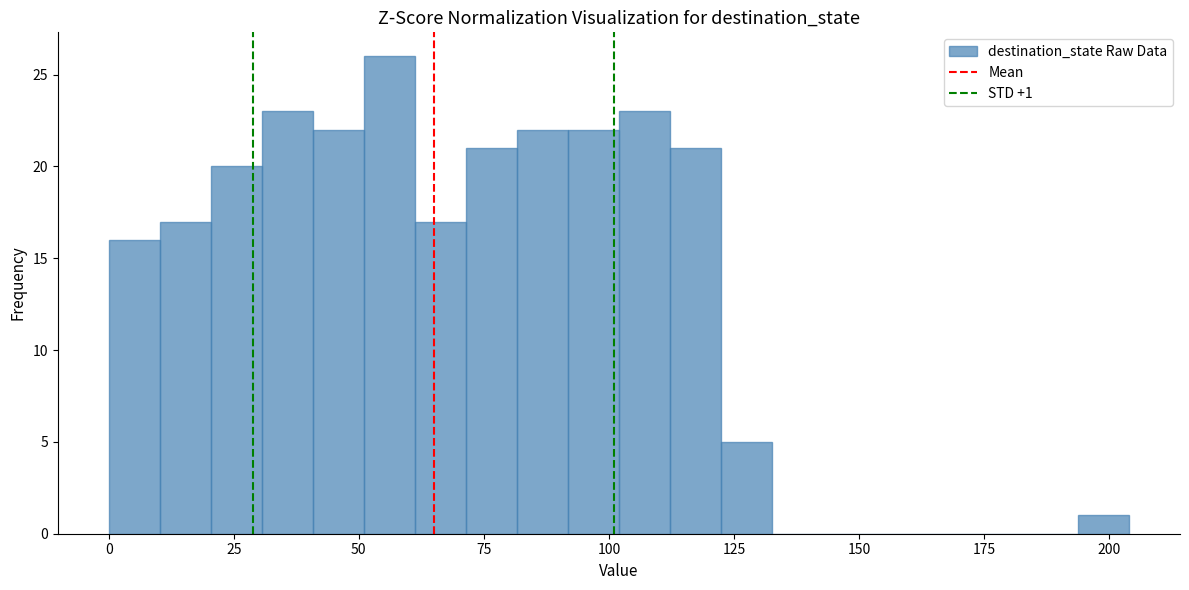

Read against the x-axis, roughly where is the centre of the tallest bar?

55